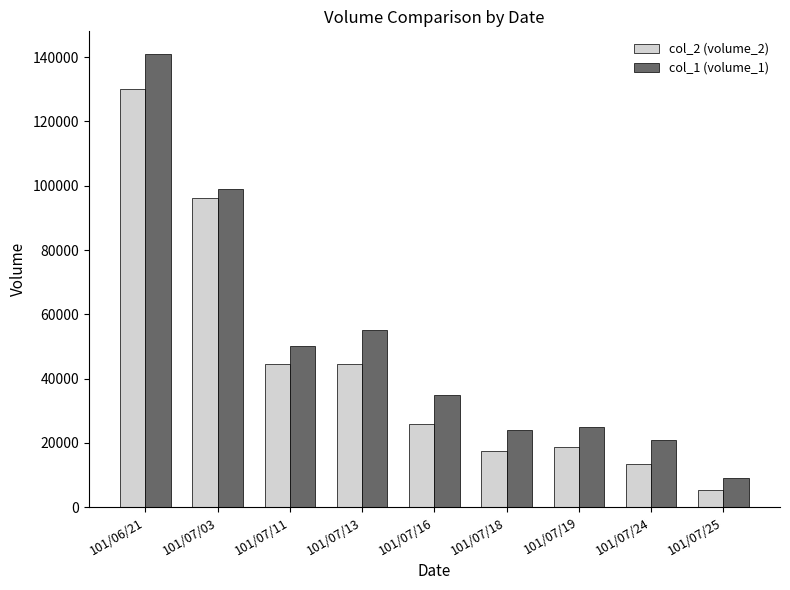

What is the minimum value for col_1 (volume_1)?

9000